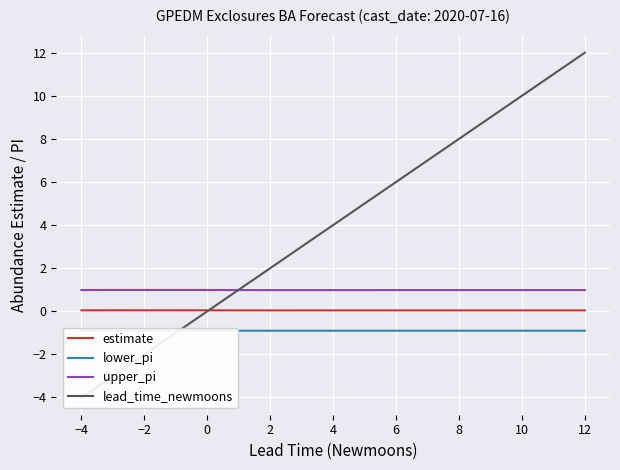

True or false: upper_pi and estimate intersect in this chart.

False